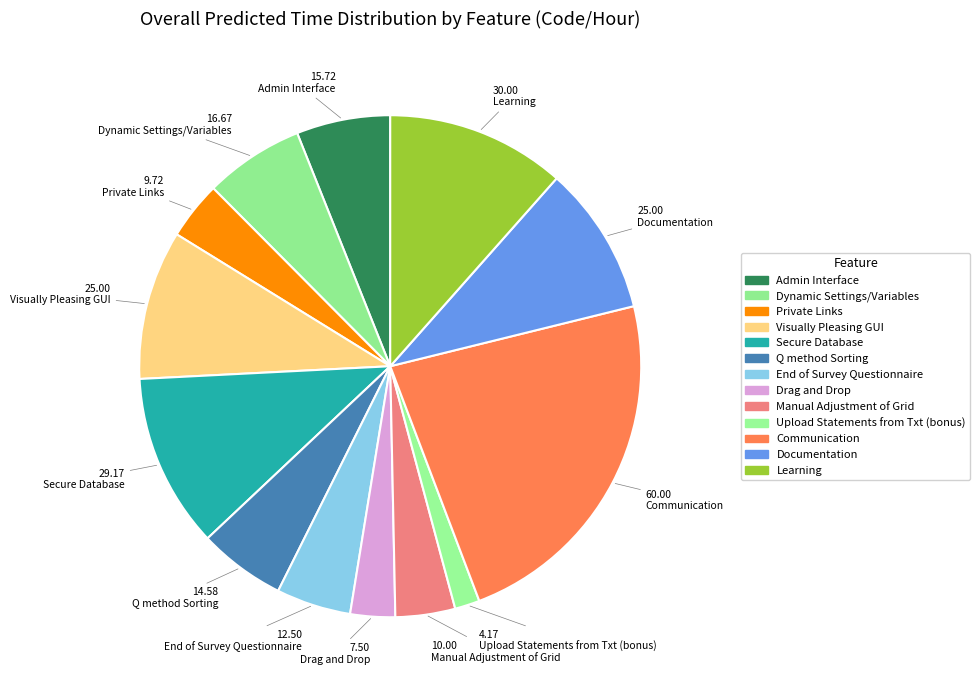

To the nearest percent, what portion does Documentation represent?

10%